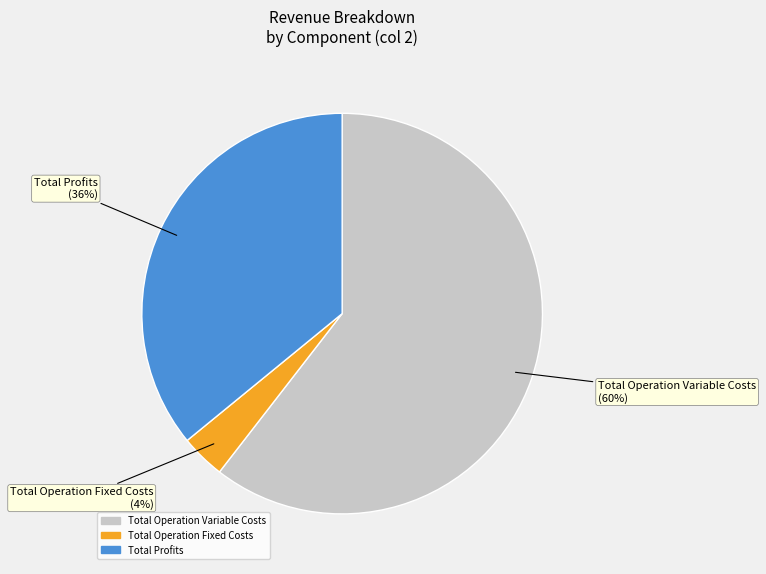

To the nearest percent, what is the average slice percentage?

33%